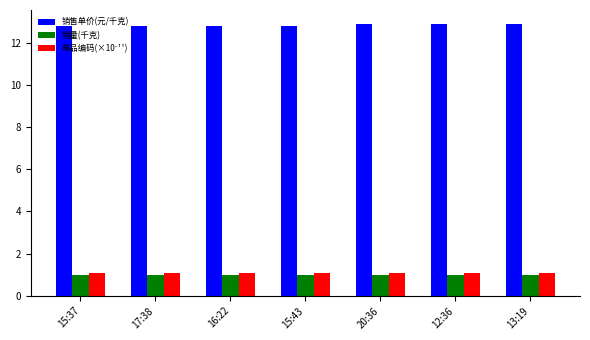

What is the average value of the 销售单价(元/千克) series?

12.8